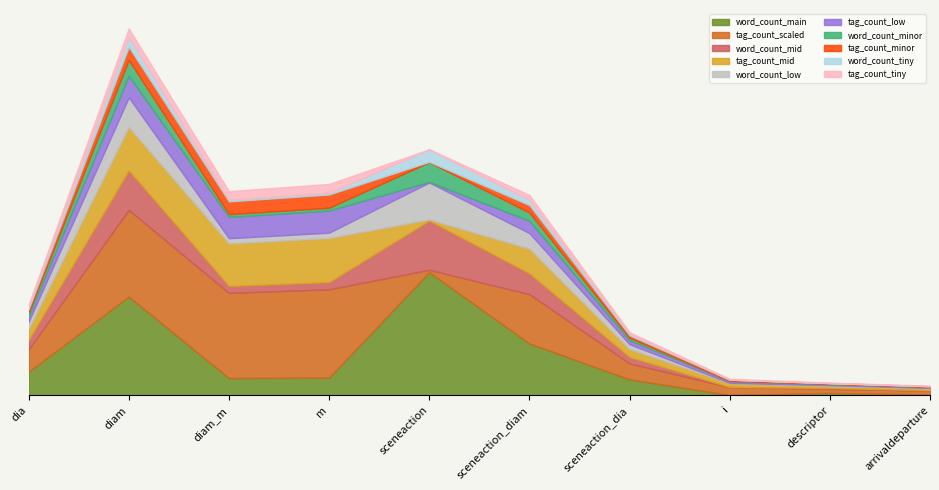

What are all the series names shown in the legend?

word_count_main, tag_count_scaled, word_count_mid, tag_count_mid, word_count_low, tag_count_low, word_count_minor, tag_count_minor, word_count_tiny, tag_count_tiny